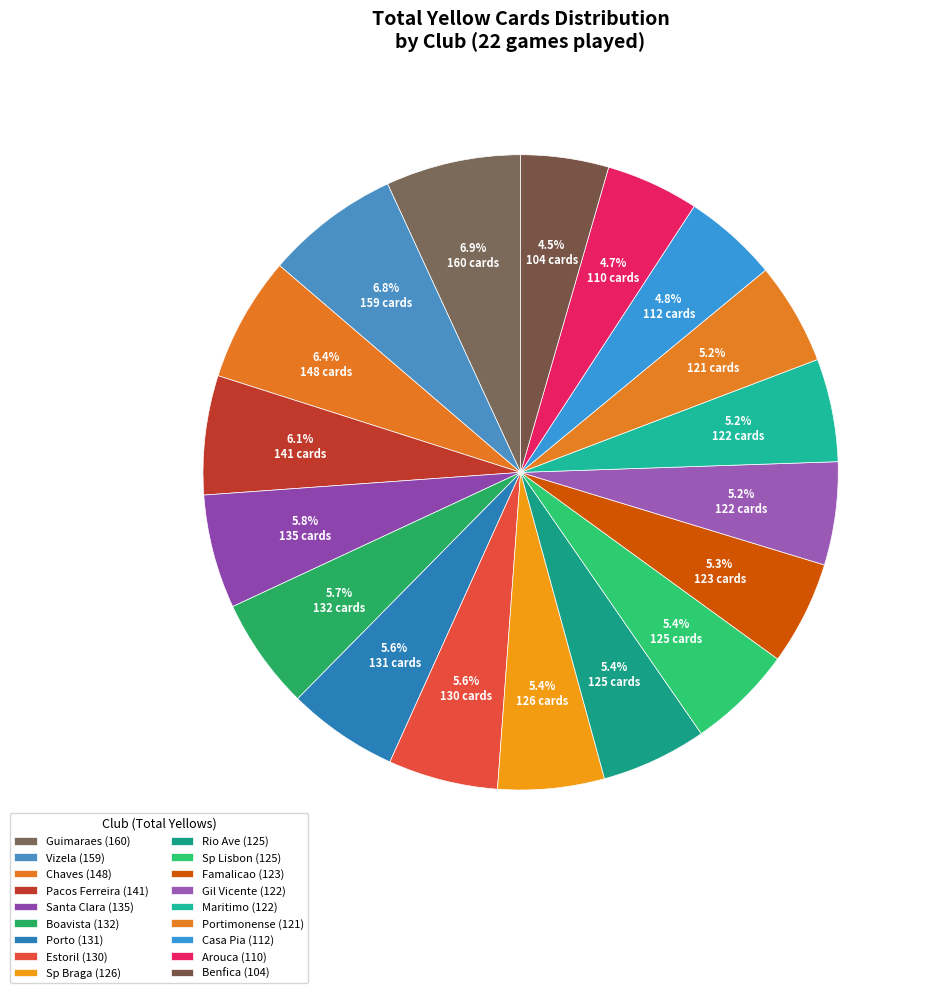

To the nearest percent, what portion does Benfica represent?

4%